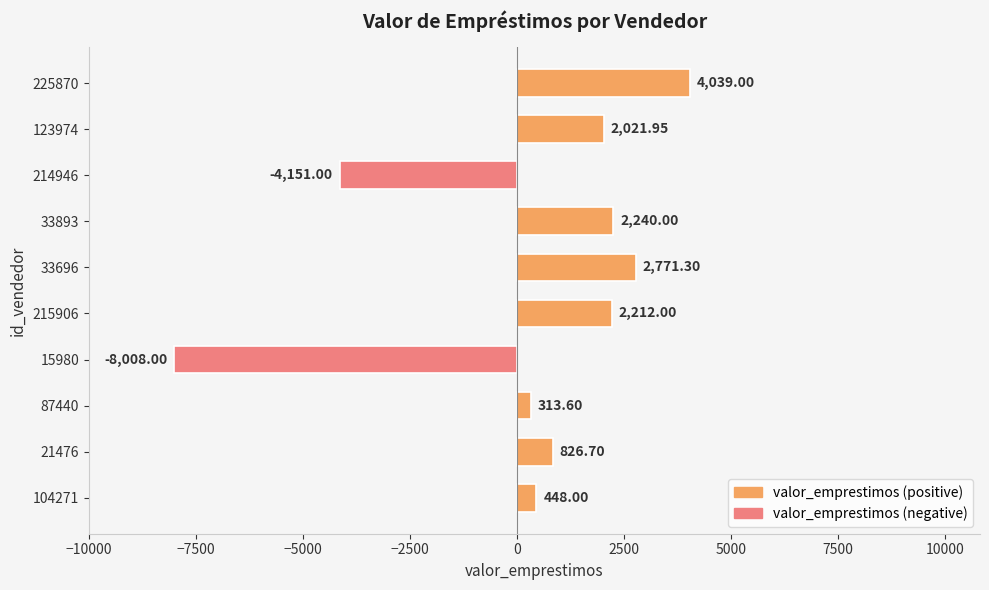

Rank the categories by value from lowest to highest.

15980, 214946, 87440, 104271, 21476, 123974, 215906, 33893, 33696, 225870